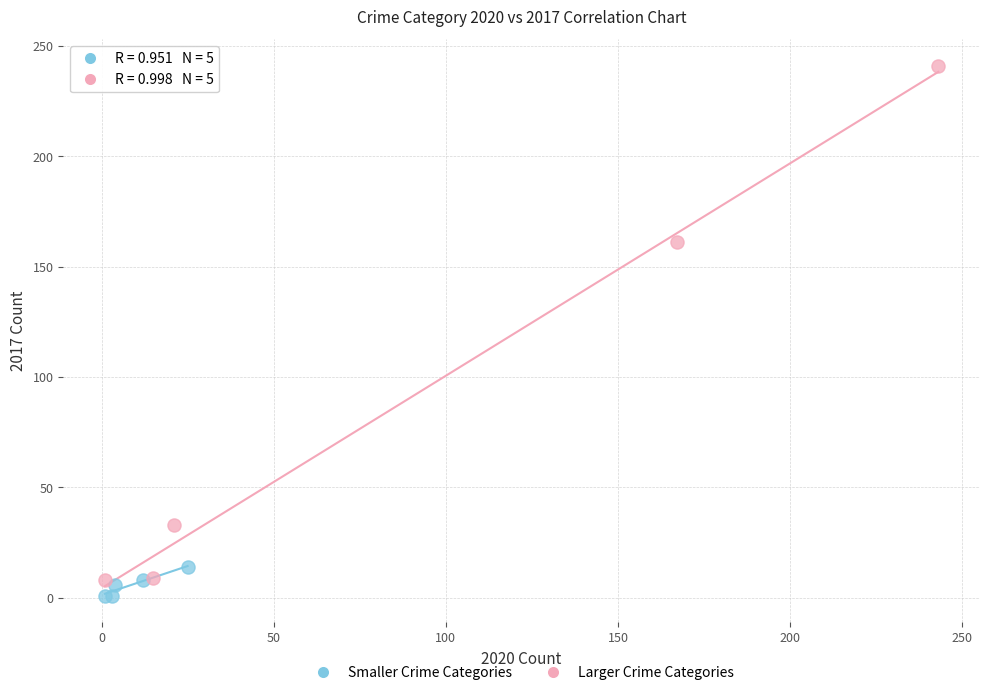

What are all the series names shown in the legend?

Smaller Crime Categories, Larger Crime Categories